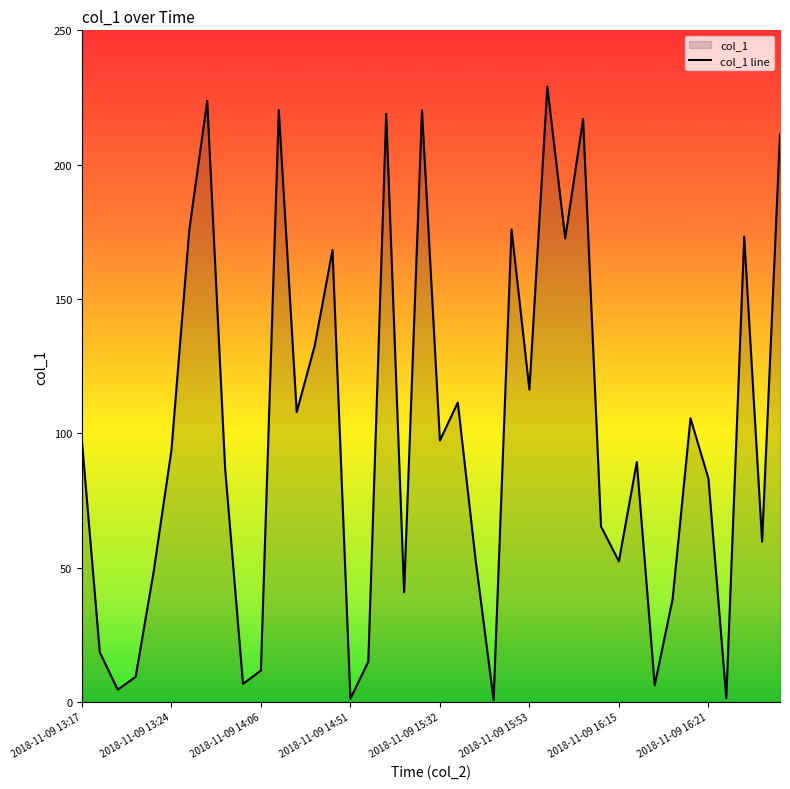

True or false: there are more than 0 points higher than both neighbors.

True